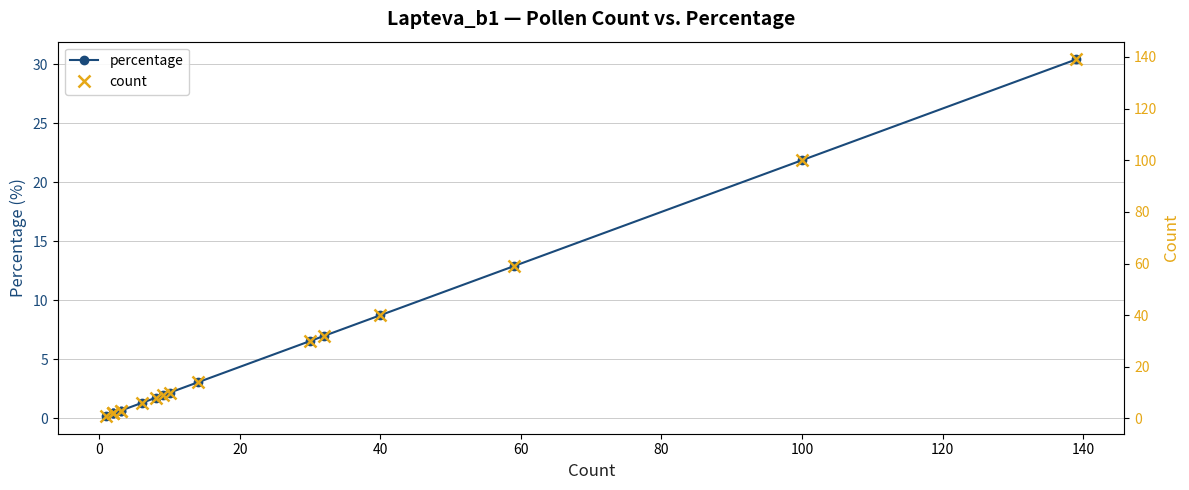

What position from the right is 0?

16